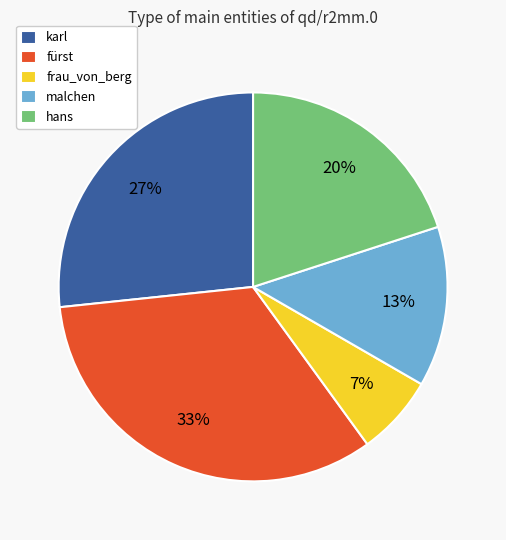

How many segments does this pie chart have?

5